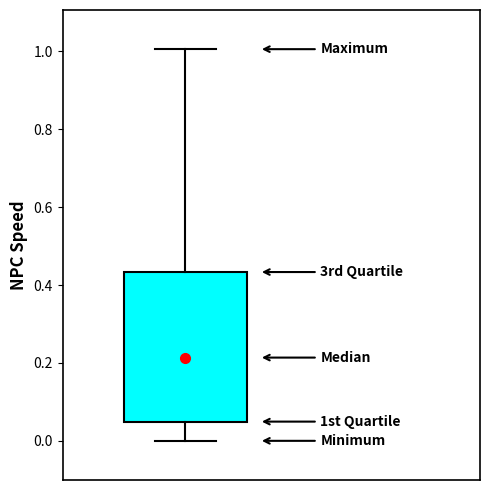

Read this box plot against the y-axis: the position of the median line, the range covered by the box, and the ends of both whiskers. The values are not printed on the chart, so give them approximately, as read against the axis.

median 0.22, box 0.04 to 0.44, whiskers 0.00 to 1.00